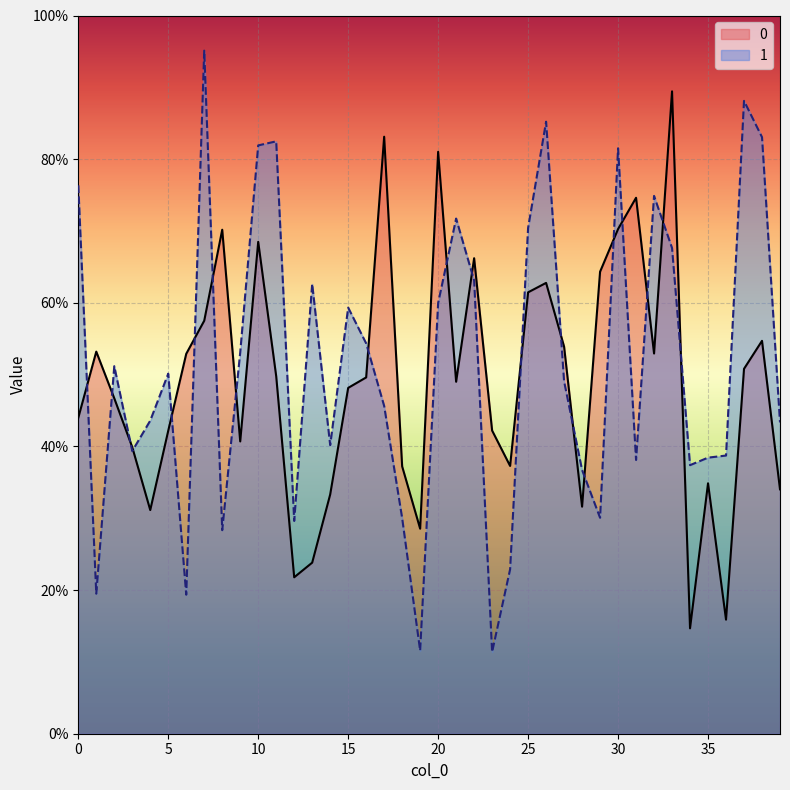

Reading left to right, transcribe all the data shown in this chart.

0: 0.4	0.5	0.5	0.4	0.3	0.4	0.5	0.6	0.7	0.4	0.7	0.5	0.2	0.2	0.3	0.5	0.5	0.8	0.4	0.3	0.8	0.5	0.7	0.4	0.4	0.6	0.6	0.5	0.3	0.6	0.7	0.7	0.5	0.9	0.1	0.3	0.2	0.5	0.5	0.3
1: 0.8	0.2	0.5	0.4	0.4	0.5	0.2	1.0	0.3	0.5	0.8	0.8	0.3	0.6	0.4	0.6	0.5	0.5	0.3	0.1	0.6	0.7	0.6	0.1	0.2	0.7	0.9	0.5	0.4	0.3	0.8	0.4	0.7	0.7	0.4	0.4	0.4	0.9	0.8	0.4